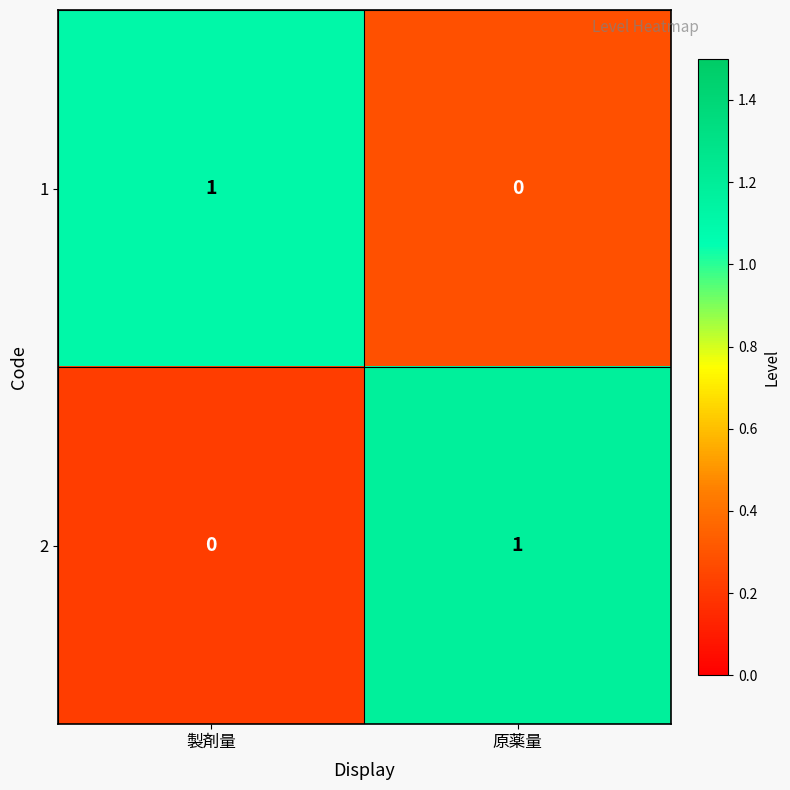

Which category has the highest value in the 1 series?

製剤量